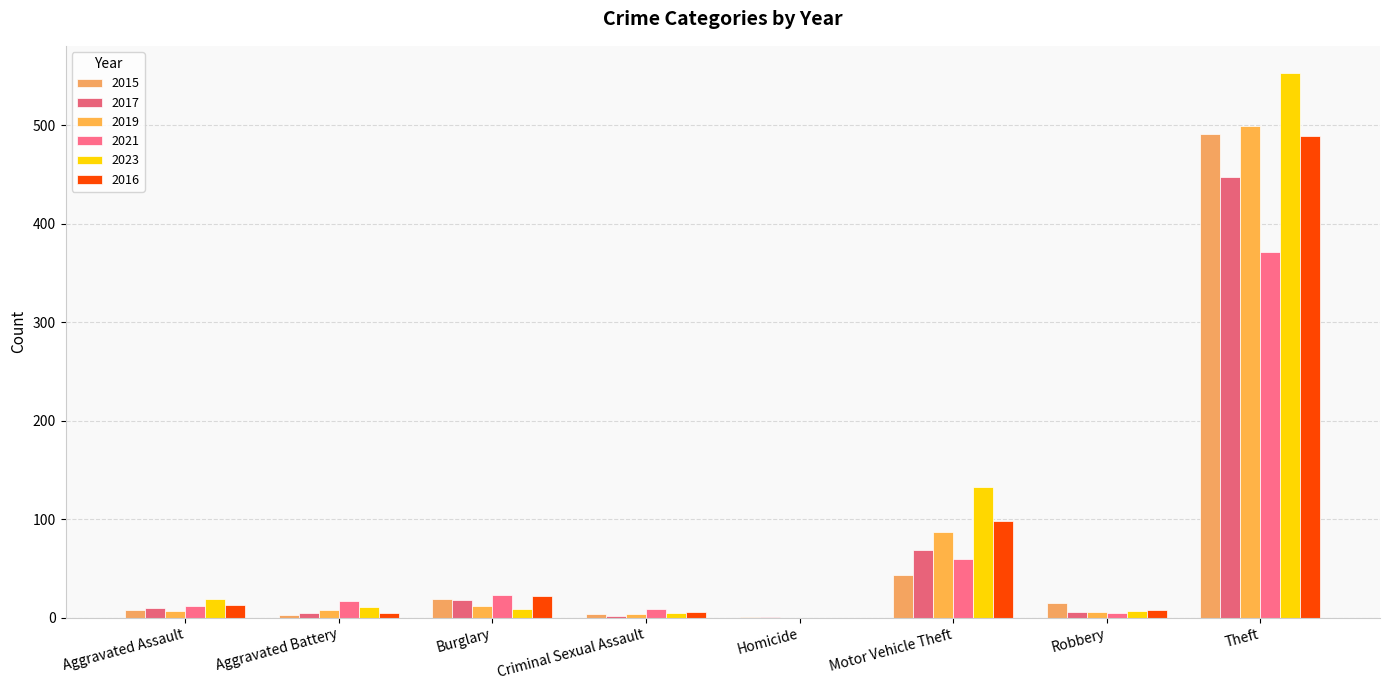

How many categories are shown in the chart?

8